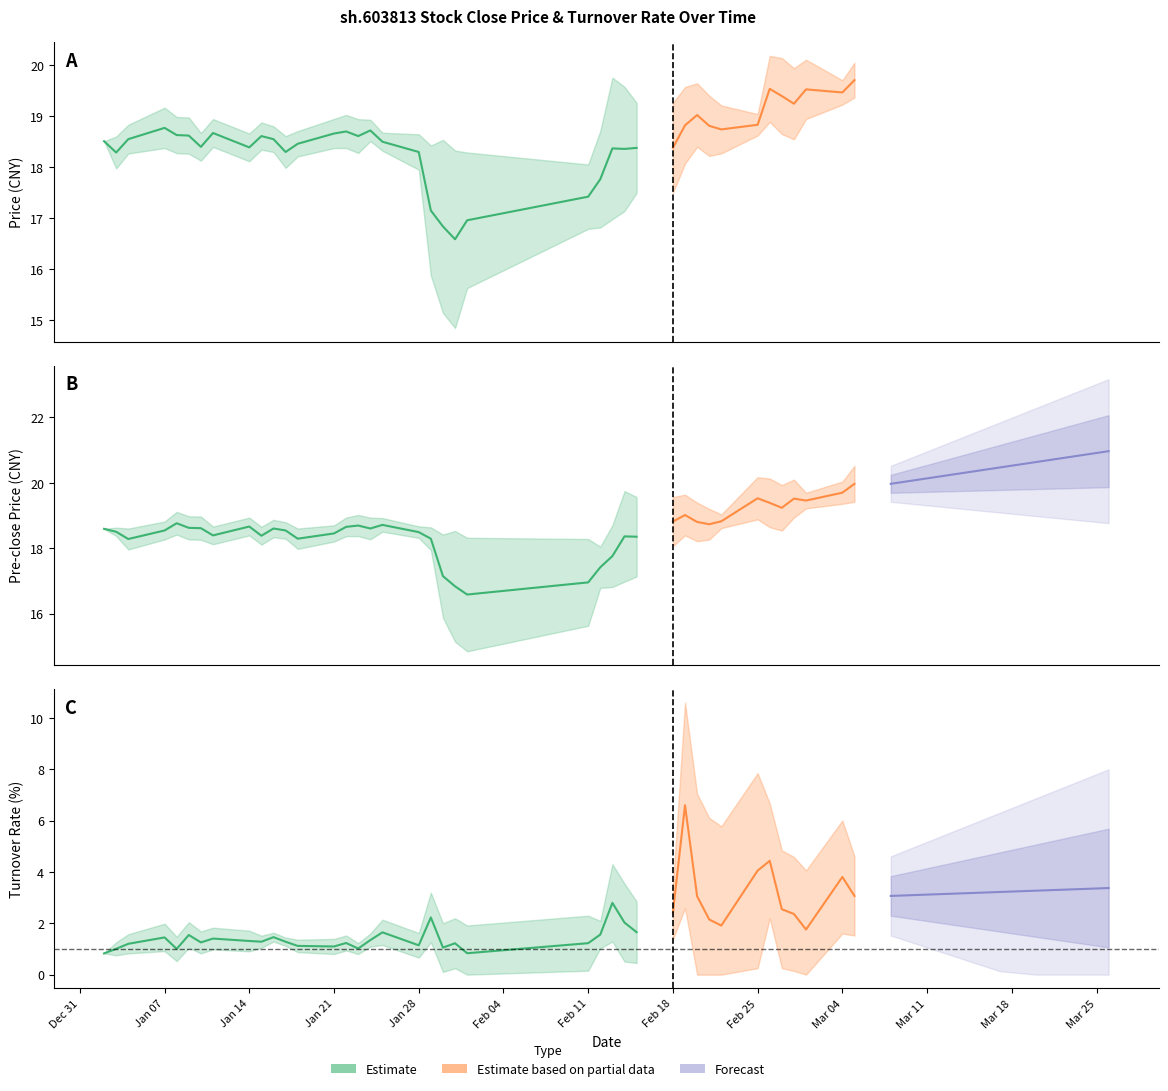

How many data points in turn are less than 1?

2